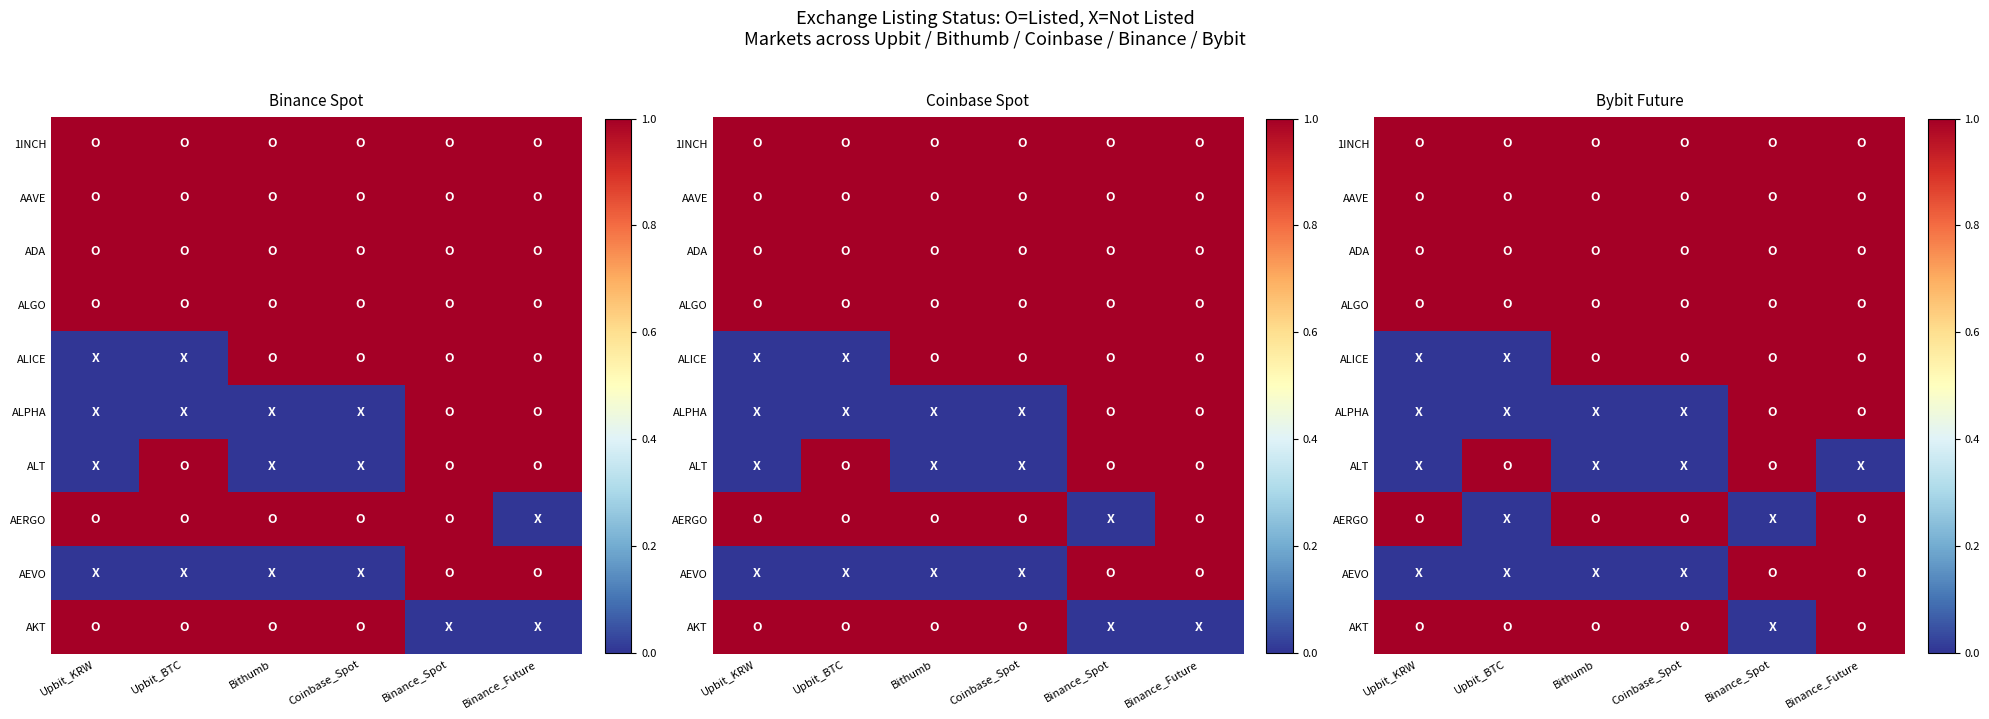

Is the value of AEVO at Bithumb greater than the value of ALGO at Upbit_KRW?

No